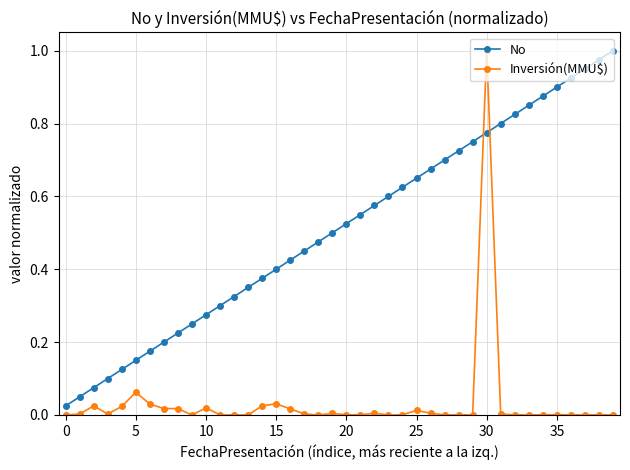

What is the sum of all Inversión(MMU$) values?

1.3